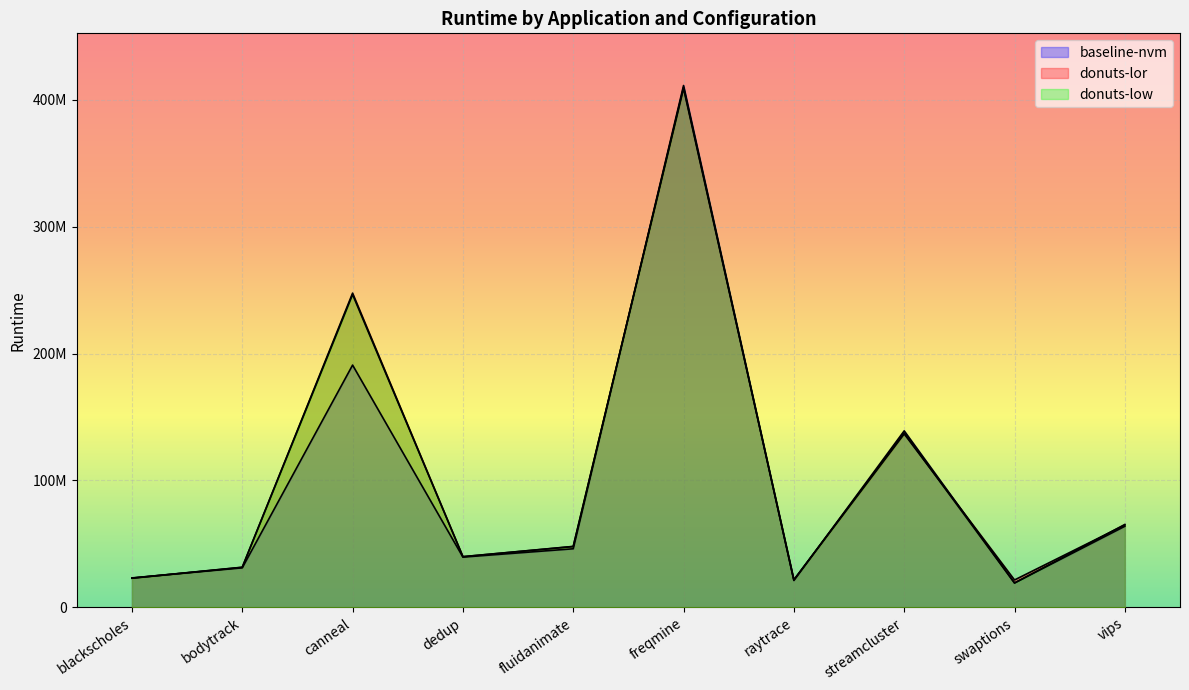

How many lines are shown in the chart?

3